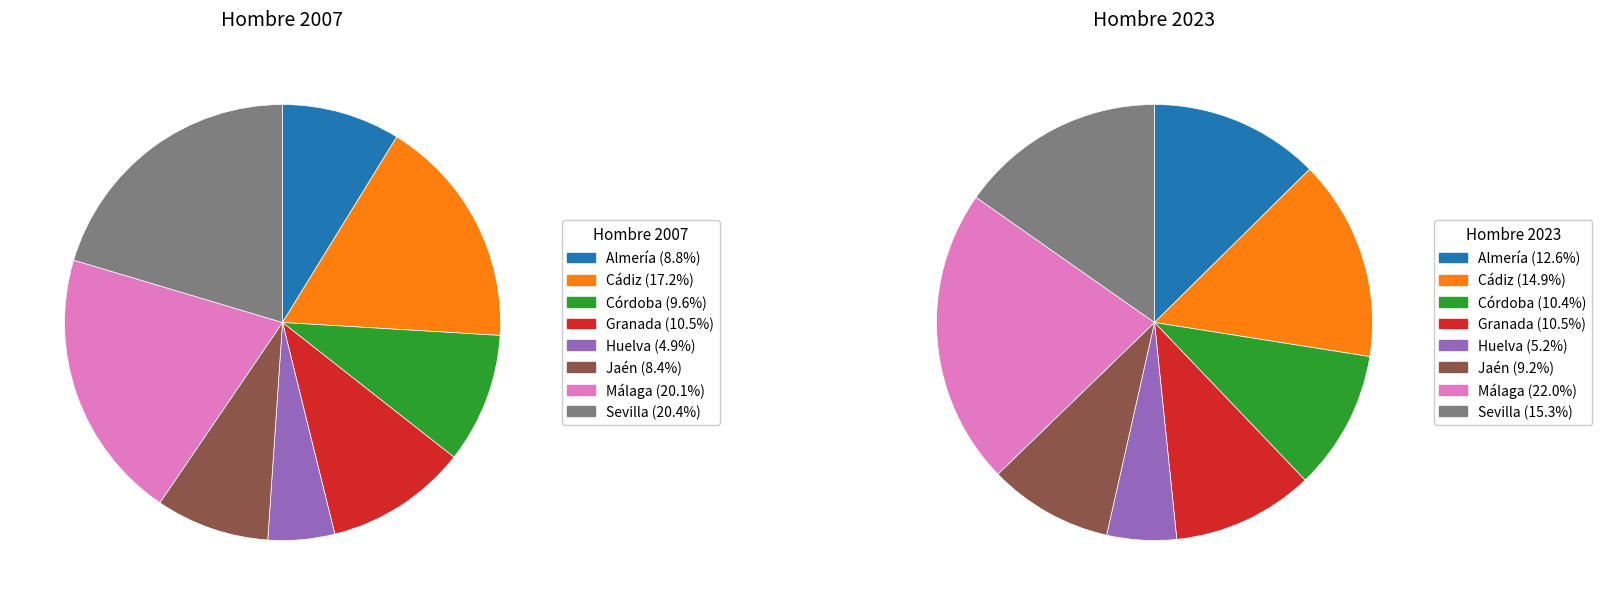

Is Cádiz the majority of the pie?

No